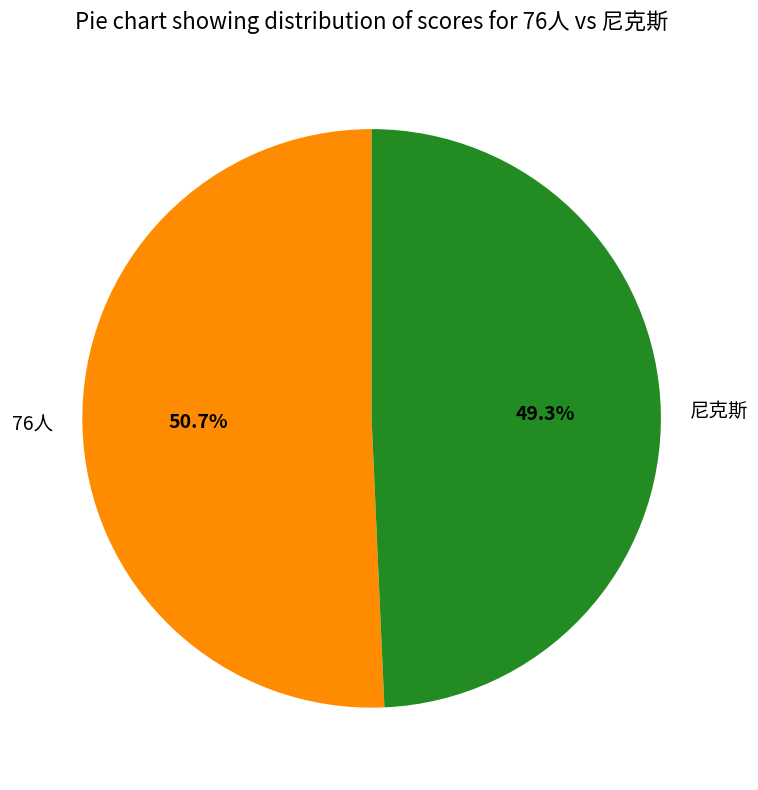

Is 76人 the majority of the pie?

Yes